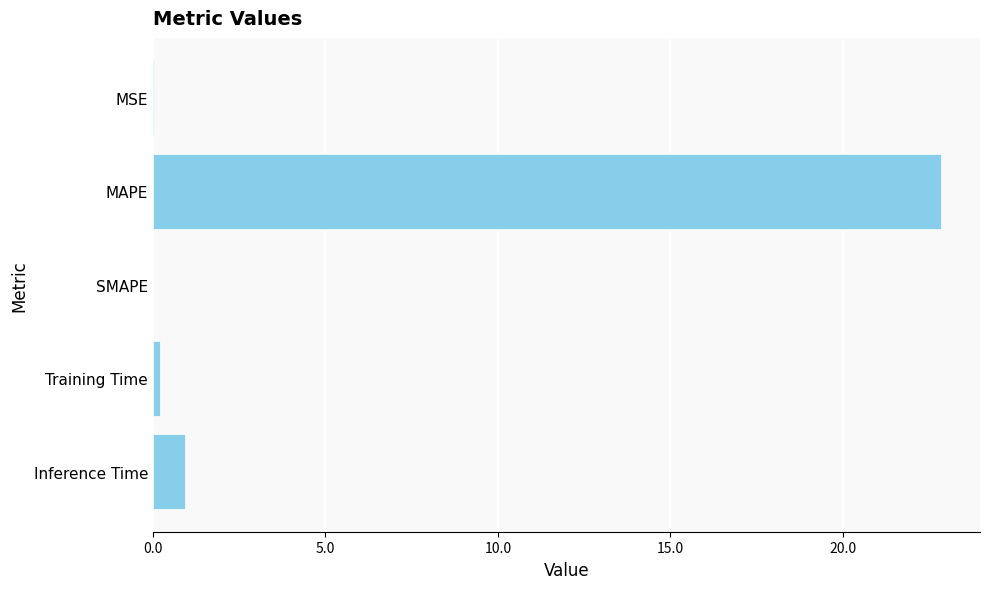

Where is the data nearest to the value 11?

Inference Time